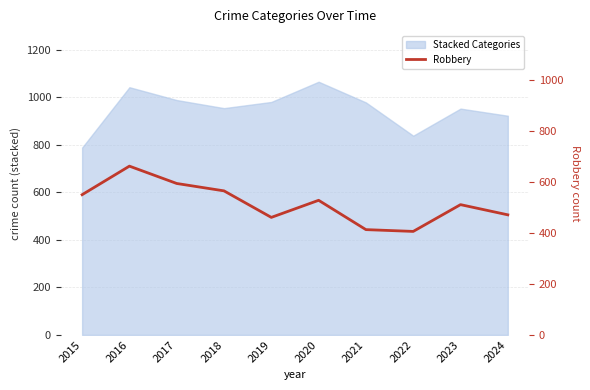

Which category has the highest value across all series?

2016